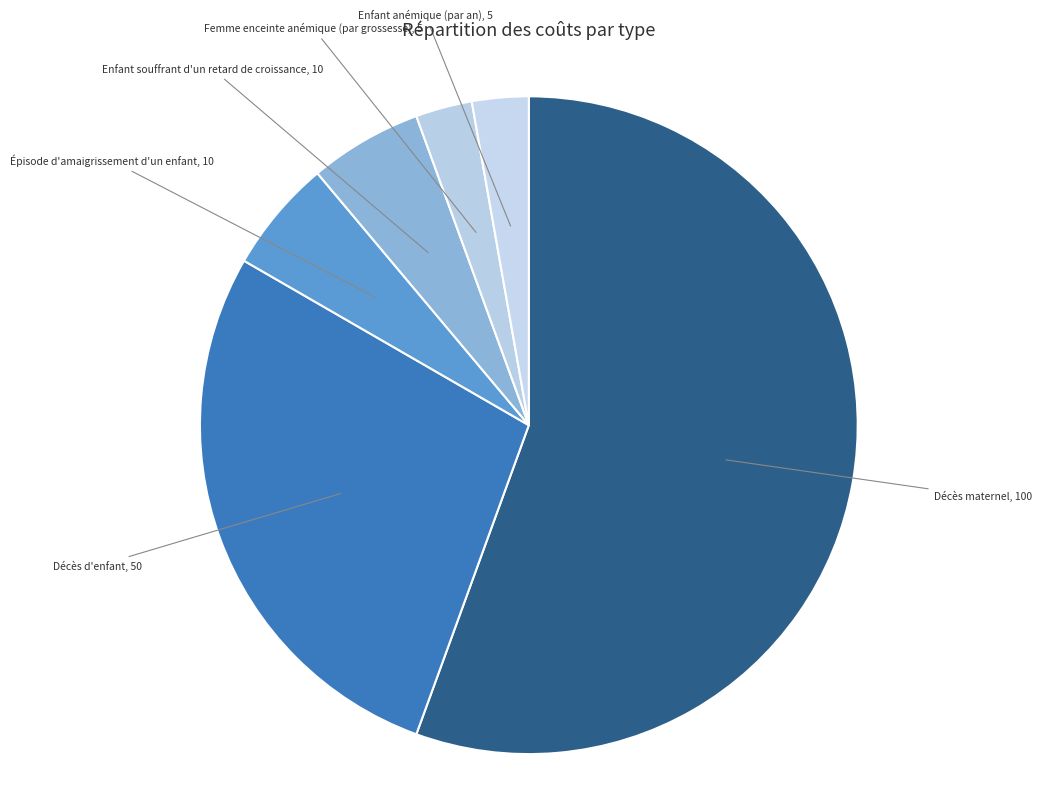

Does Épisode d'amaigrissement d'un enfant account for over 50% of the chart?

No